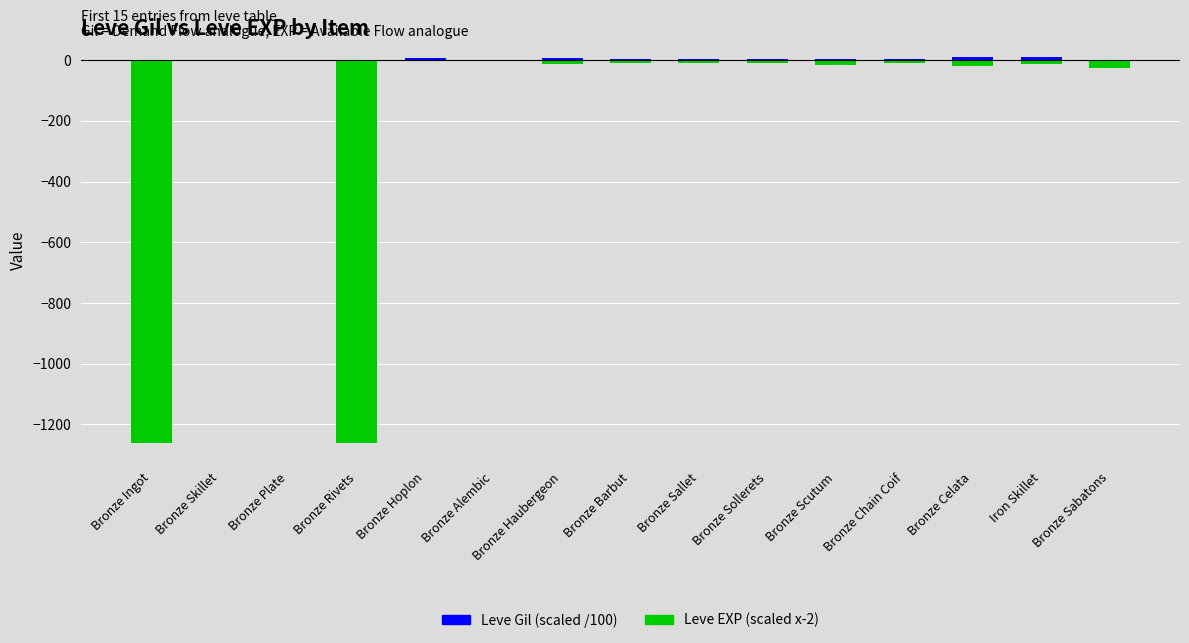

What is the smallest value displayed?

-1260.0